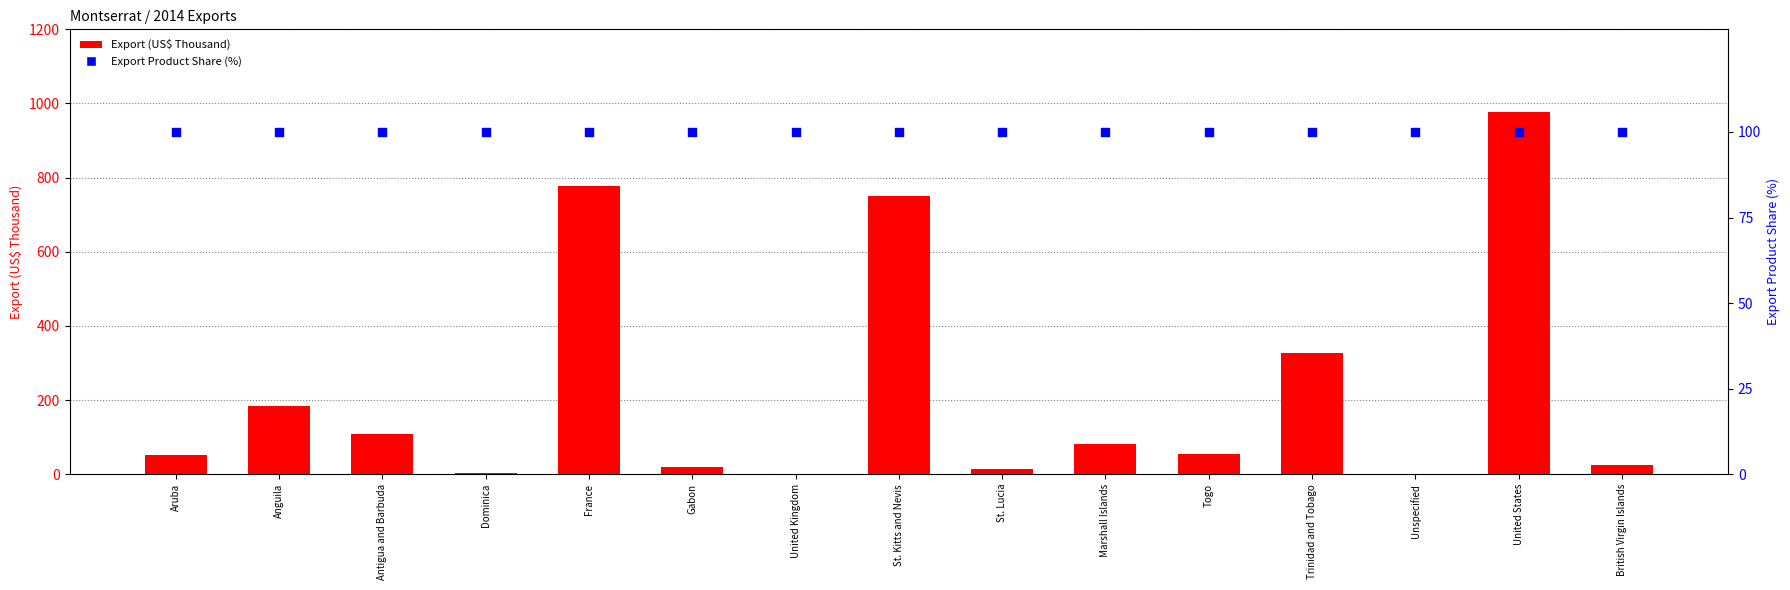

Which series has the largest total across all categories?

Export (US$ Thousand)